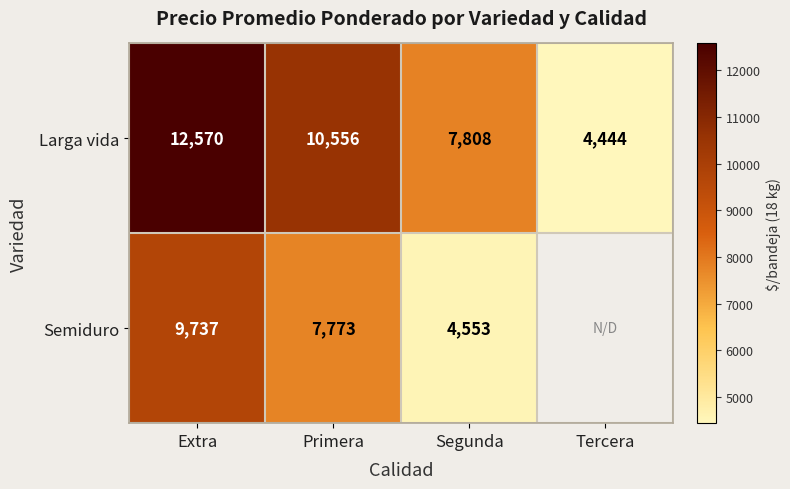

Is the value of Semiduro at Extra greater than the value of Larga vida at Extra?

No